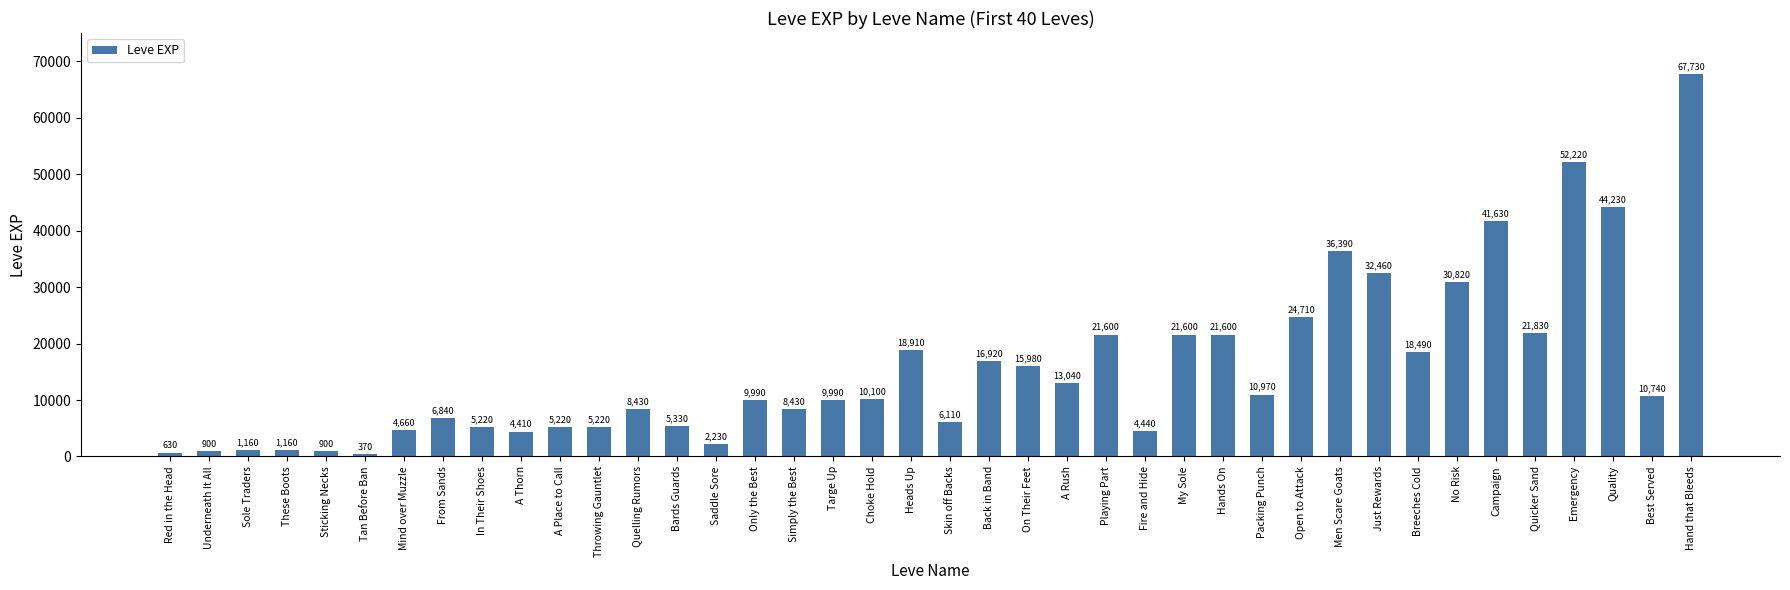

What position from the right is Best Served?

2